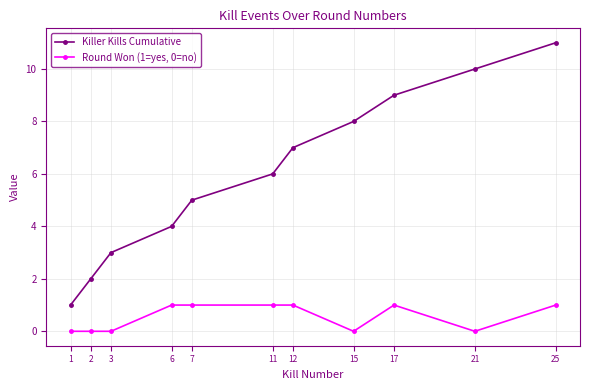

Rank the categories by Killer Kills Cumulative value from highest to lowest.

25, 21, 17, 15, 12, 11, 7, 6, 3, 2, 1